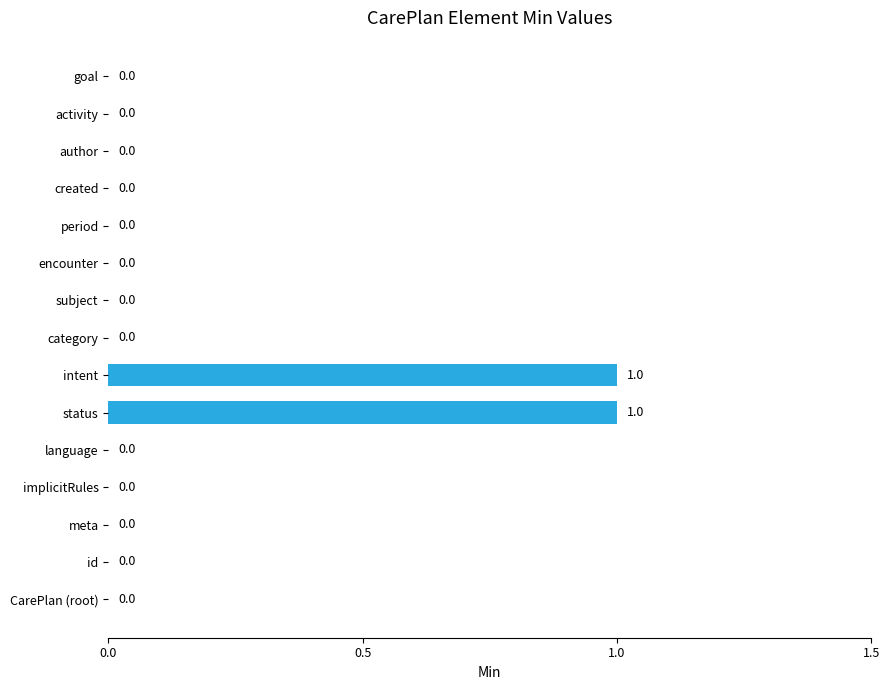

Count the number of categories in the chart.

15